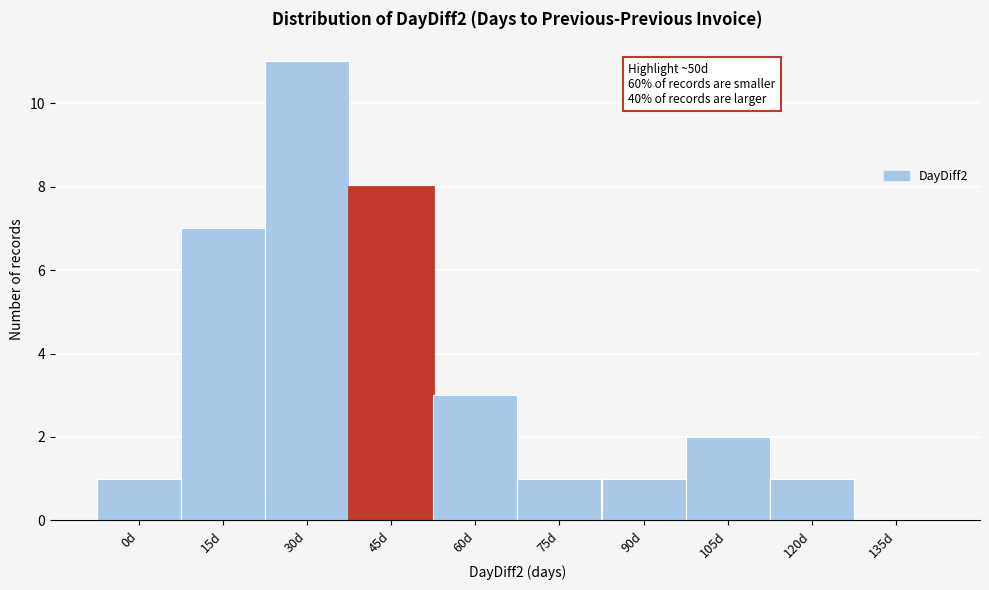

Reading left to right, extract all data points from this chart.

0d=1	15d=7	30d=11	45d=8	60d=3	75d=1	90d=1	105d=2	120d=1	135d=0